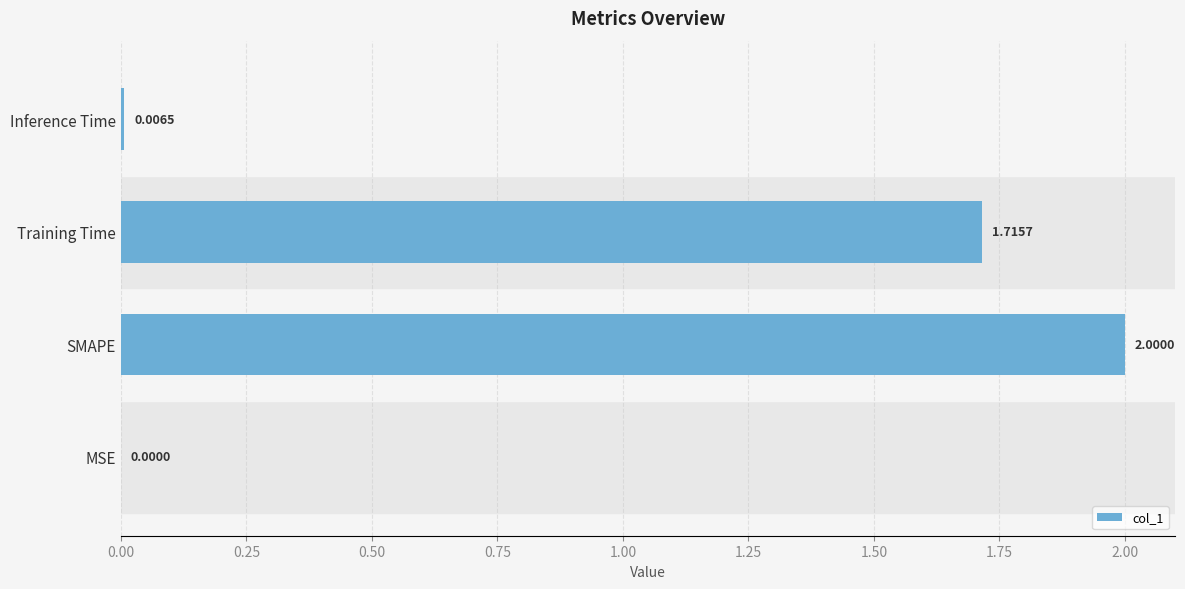

At which category does the chart reach its peak across all series?

SMAPE